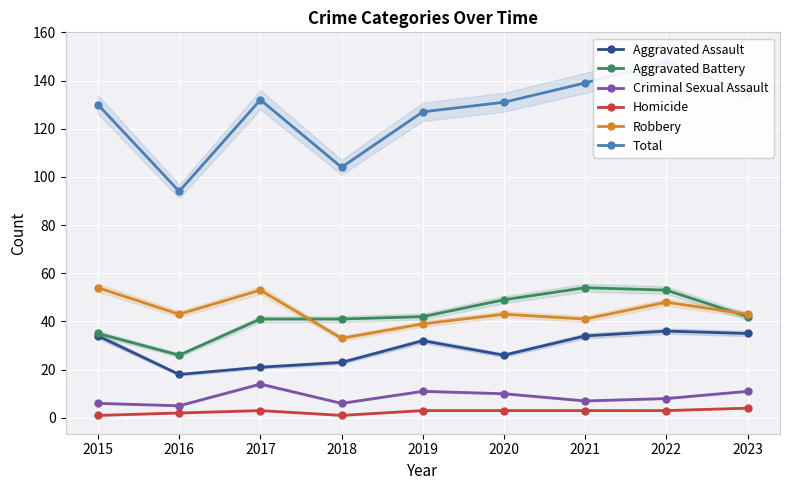

Is the value of Criminal Sexual Assault at 2023 greater than the value of Aggravated Battery at 2020?

No